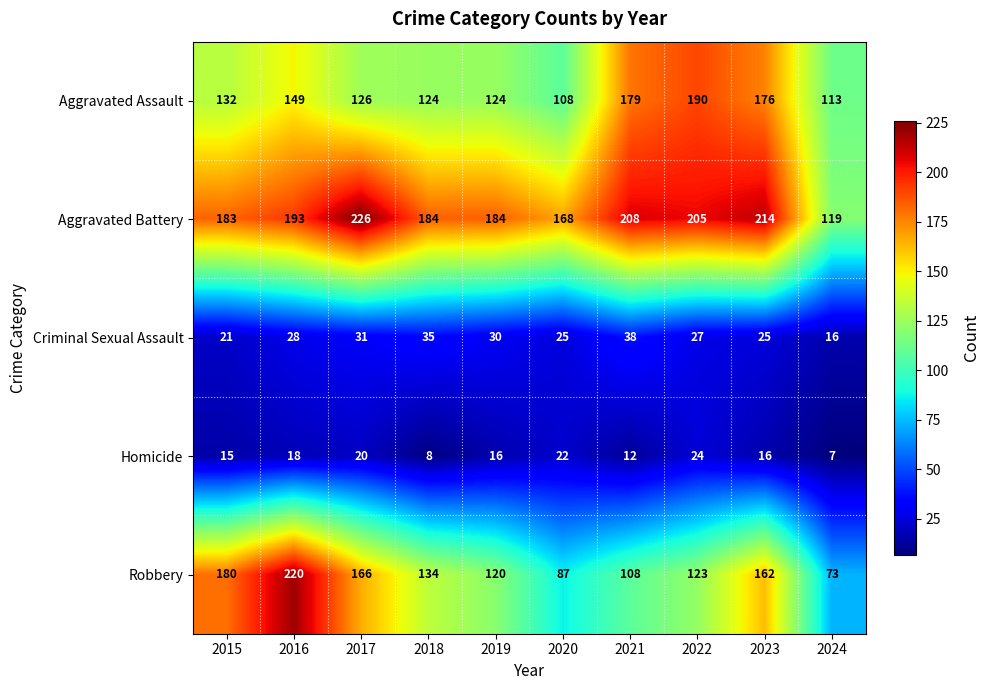

At which category is the sum across all series the highest?

2016